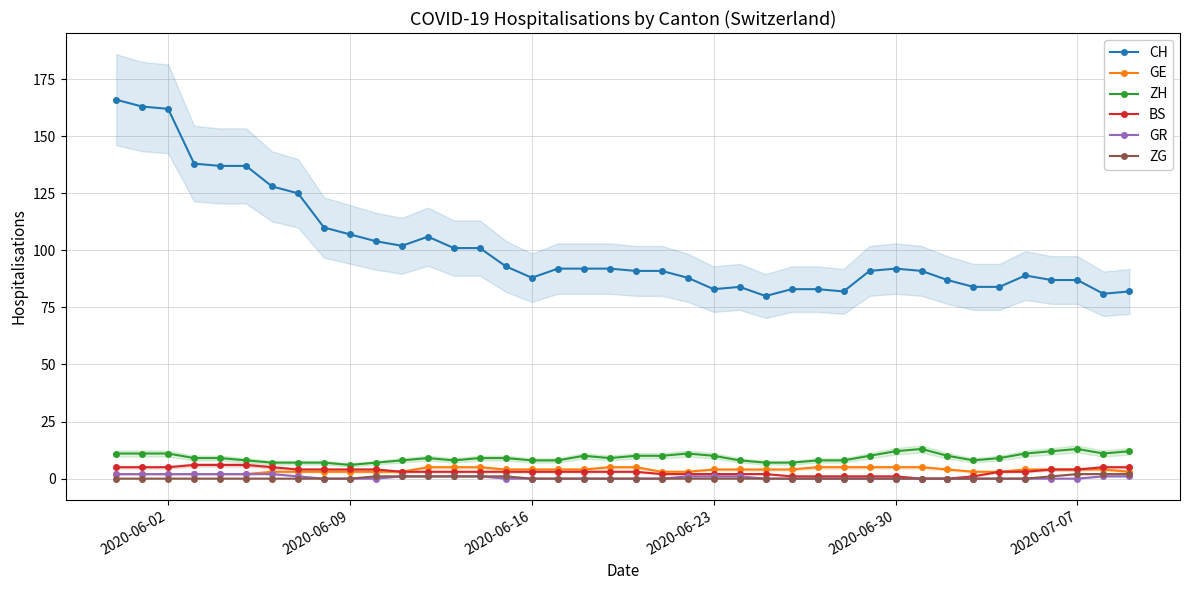

What is the greatest value displayed?

166